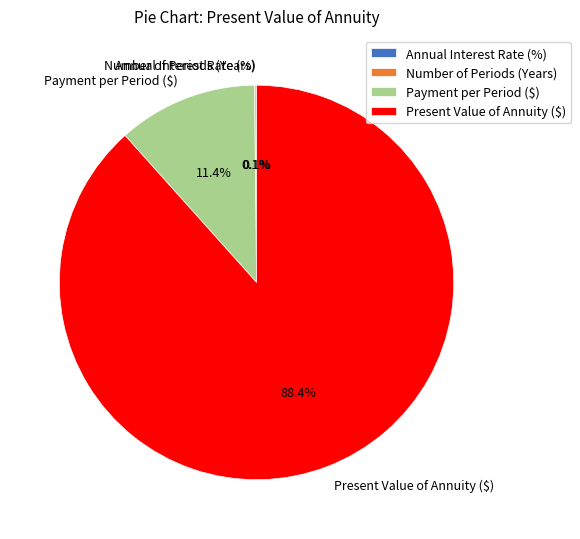

To the nearest percent, what is the difference between the largest and smallest slice percentages?

88%